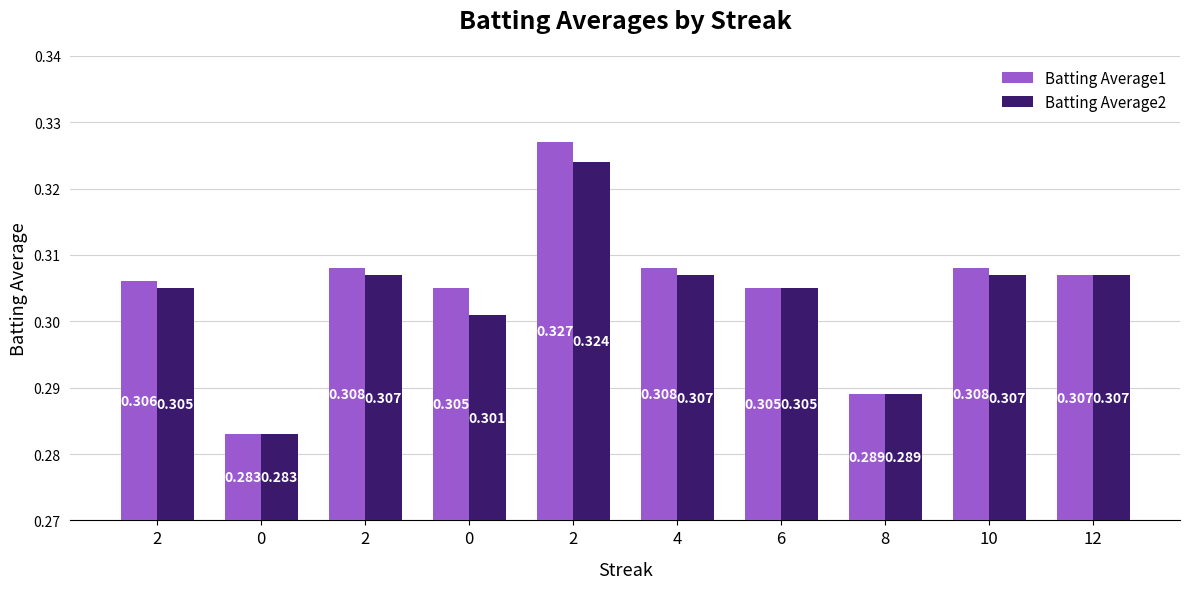

What is the label of the 10th bar from the left?

12